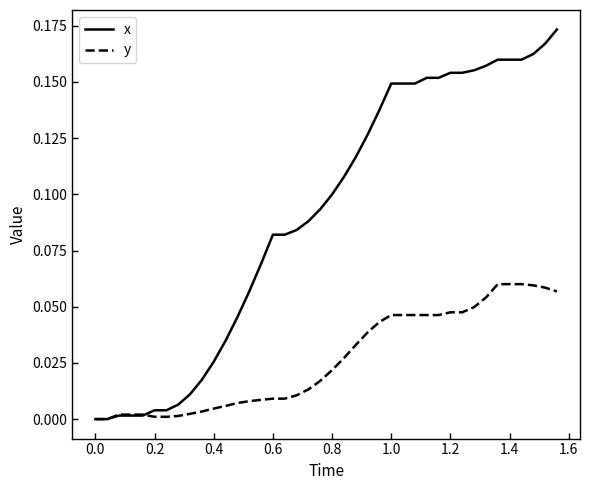

What are all the series names shown in the legend?

x, y